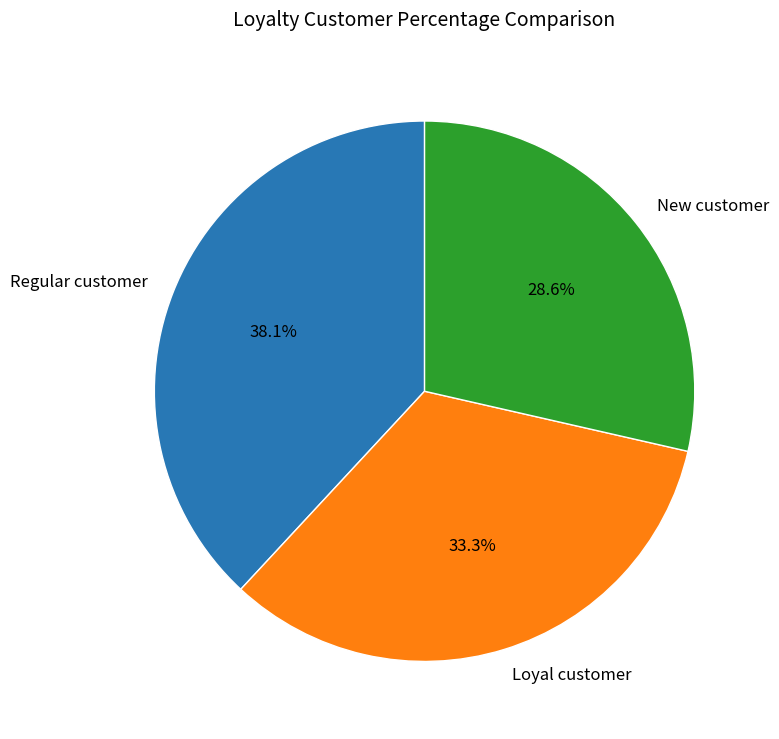

Does Loyal customer account for over 50% of the chart?

No